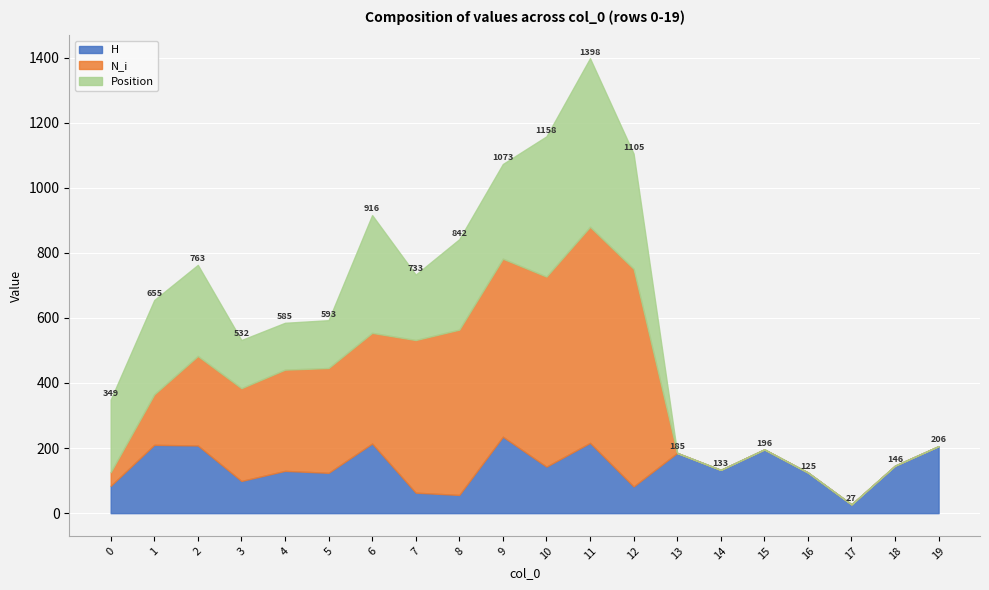

In Position, how many points are lower than both neighbors (excluding endpoints)?

2